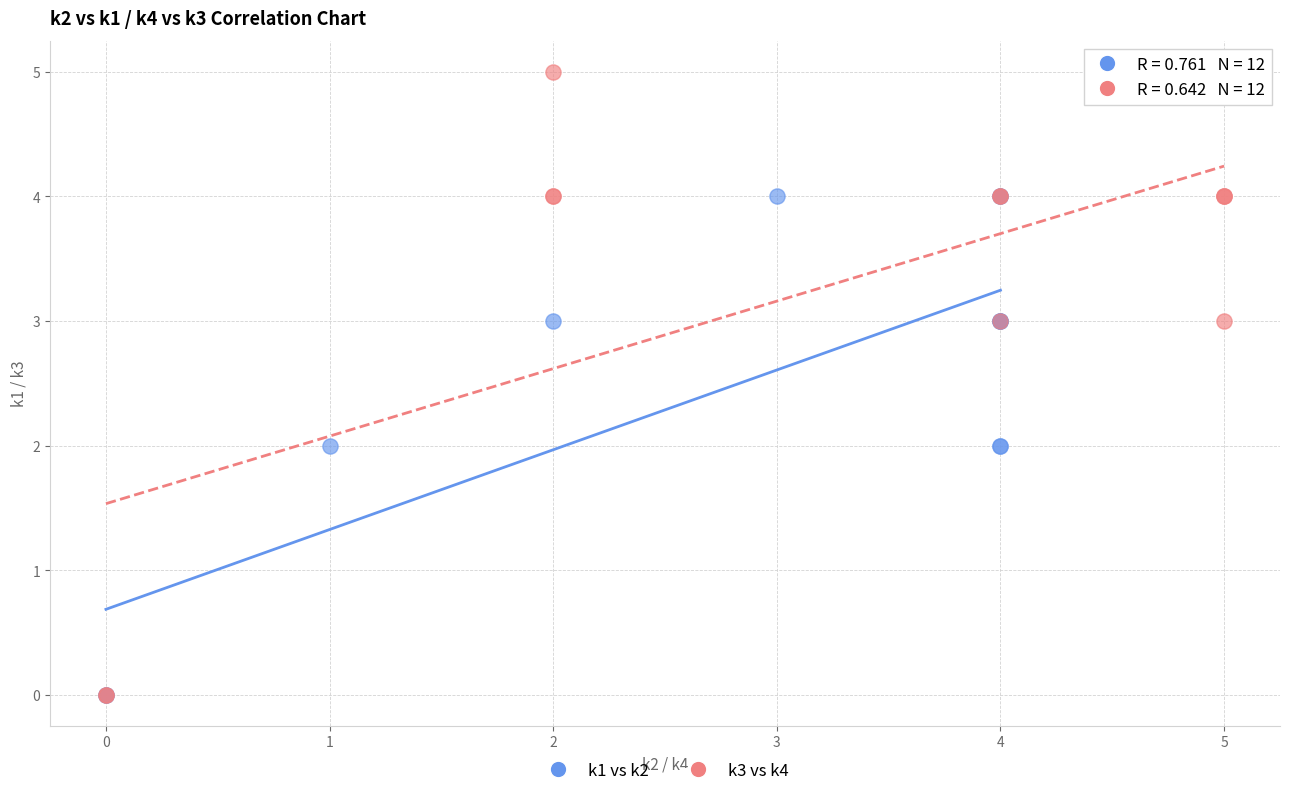

Which series contains the highest Y value?

k3 vs k4